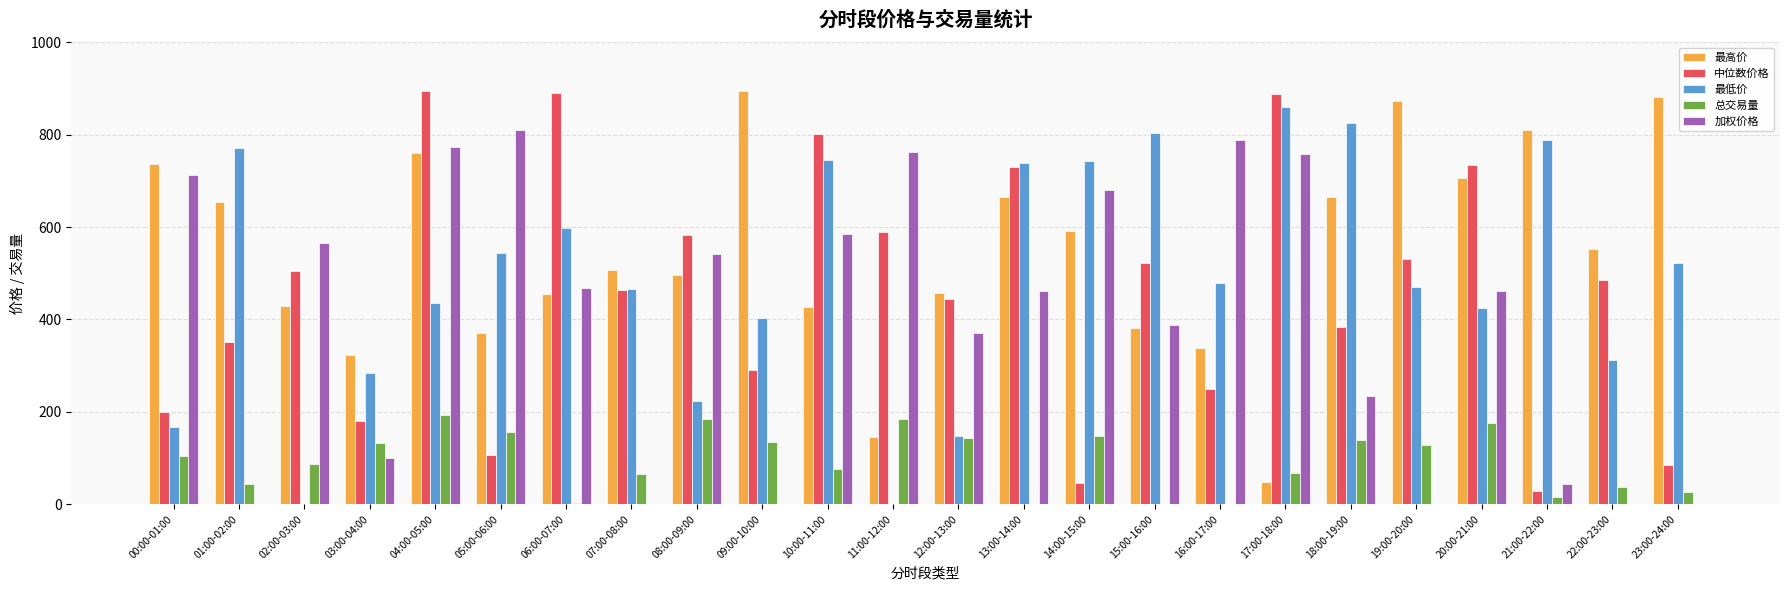

Is the value of 最高价 at 08:00-09:00 greater than the value of 总交易量 at 03:00-04:00?

Yes